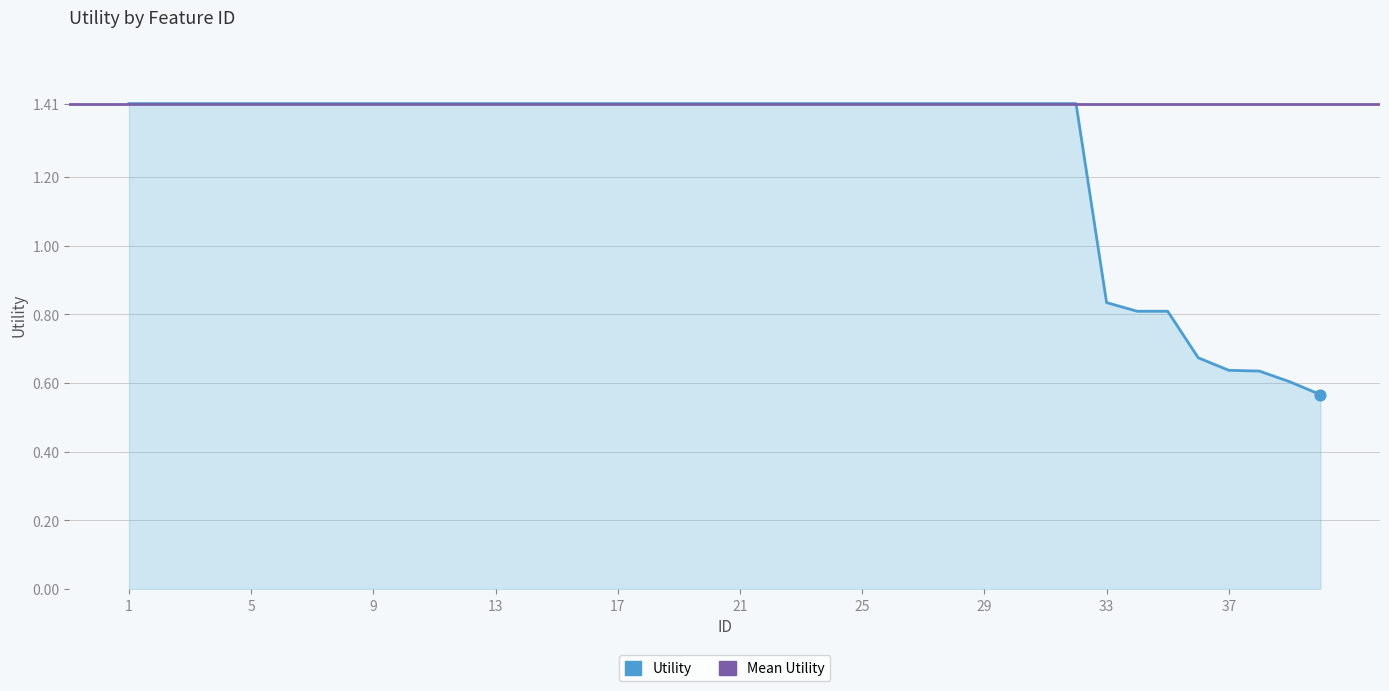

Which has a higher value, 7 or 19?

7